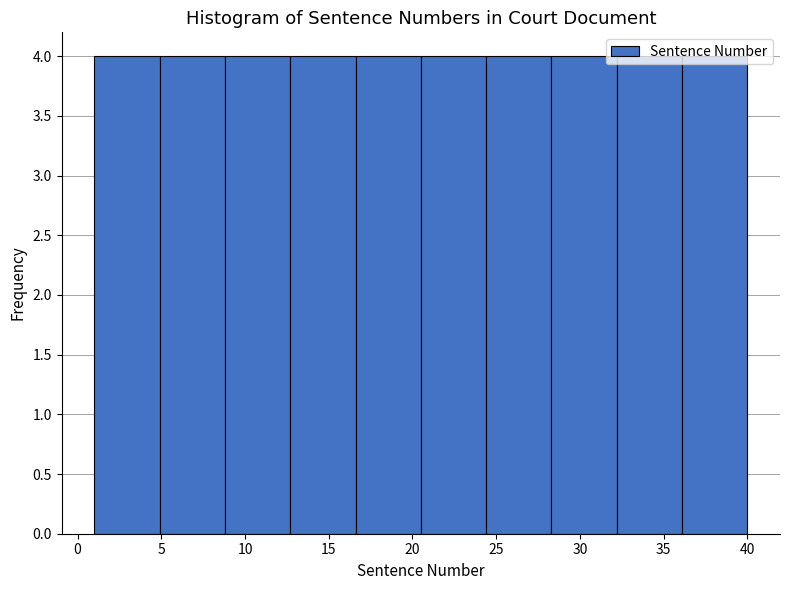

Reading left to right, list every bar in this chart as the range it spans on the x-axis followed by its height. Neither the bar edges nor the heights are printed on the chart, so give them approximately, as read against the axes.

1.0 to 4.9: 4
4.9 to 8.8: 4
8.8 to 12.7: 4
12.7 to 16.6: 4
16.6 to 20.5: 4
20.5 to 24.4: 4
24.4 to 28.3: 4
28.3 to 32.2: 4
32.2 to 36.1: 4
36.1 to 40.0: 4